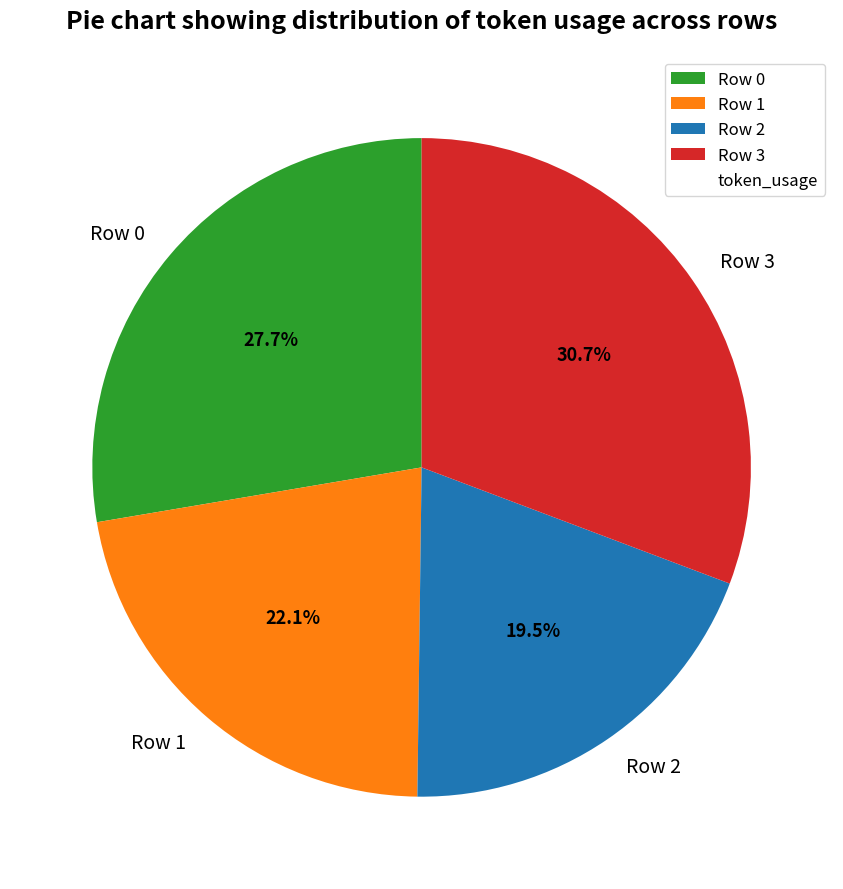

What is the ratio of the value at Row 1 to the value at Row 2?

1.1